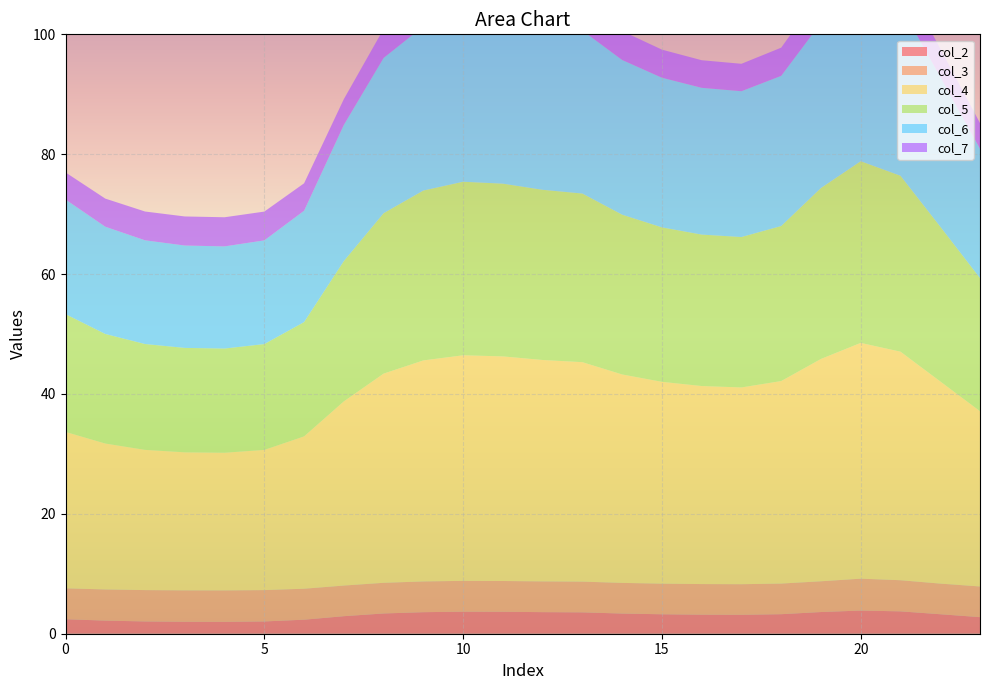

Reading left to right, extract all data points from this chart.

col_2: 0=2.4	1=2.2	2=2.0	3=2.0	4=2.0	5=2.0	6=2.3	7=2.9	8=3.4	9=3.6	10=3.7	11=3.7	12=3.6	13=3.6	14=3.4	15=3.2	16=3.2	17=3.2	18=3.3	19=3.6	20=3.9	21=3.7	22=3.3	23=2.8
col_3: 0=5.2	1=5.2	2=5.2	3=5.2	4=5.2	5=5.2	6=5.2	7=5.1	8=5.1	9=5.1	10=5.1	11=5.1	12=5.1	13=5.1	14=5.1	15=5.1	16=5.1	17=5.1	18=5.1	19=5.1	20=5.3	21=5.2	22=5.1	23=5.1
col_4: 0=26.1	1=24.3	2=23.4	3=23.0	4=23.0	5=23.4	6=25.4	7=30.7	8=34.9	9=36.9	10=37.6	11=37.5	12=36.9	13=36.6	14=34.8	15=33.7	16=33.0	17=32.8	18=33.8	19=37.1	20=39.3	21=38.1	22=33.7	23=29.2
col_5: 0=19.7	1=18.3	2=17.7	3=17.4	4=17.4	5=17.7	6=19.1	7=23.4	8=26.8	9=28.3	10=29.0	11=28.8	12=28.4	13=28.1	14=26.7	15=25.8	16=25.3	17=25.1	18=25.9	19=28.5	20=30.3	21=29.3	22=25.8	23=22.2
col_6: 0=19.1	1=17.9	2=17.3	3=17.1	4=17.0	5=17.3	6=18.6	7=22.7	8=25.9	9=27.4	10=28.0	11=27.9	12=27.4	13=27.2	14=25.8	15=25.0	16=24.5	17=24.3	18=25.1	19=27.6	20=29.3	21=28.3	22=25.0	23=21.6
col_7: 0=4.5	1=4.7	2=4.8	3=4.9	4=4.9	5=4.8	6=4.6	7=4.3	8=4.8	9=5.1	10=5.2	11=5.2	12=5.1	13=5.1	14=4.8	15=4.7	16=4.6	17=4.6	18=4.7	19=5.1	20=5.4	21=5.2	22=4.7	23=4.3